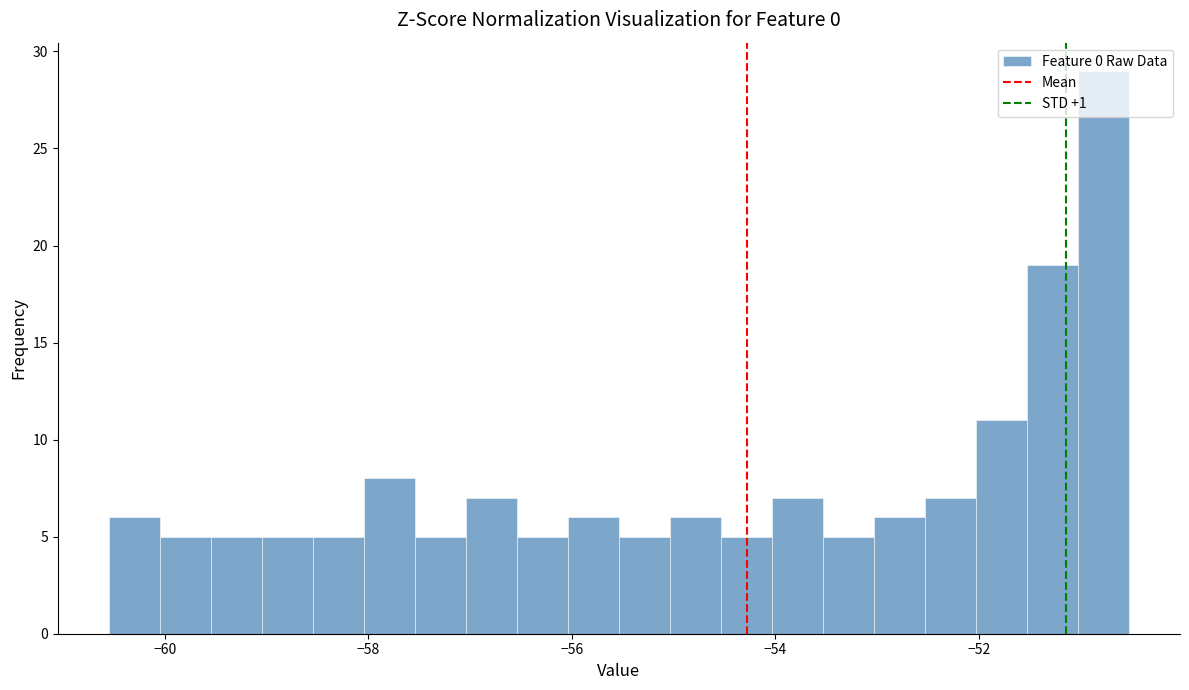

Read against the x-axis, roughly where is the centre of the tallest bar?

-50.8